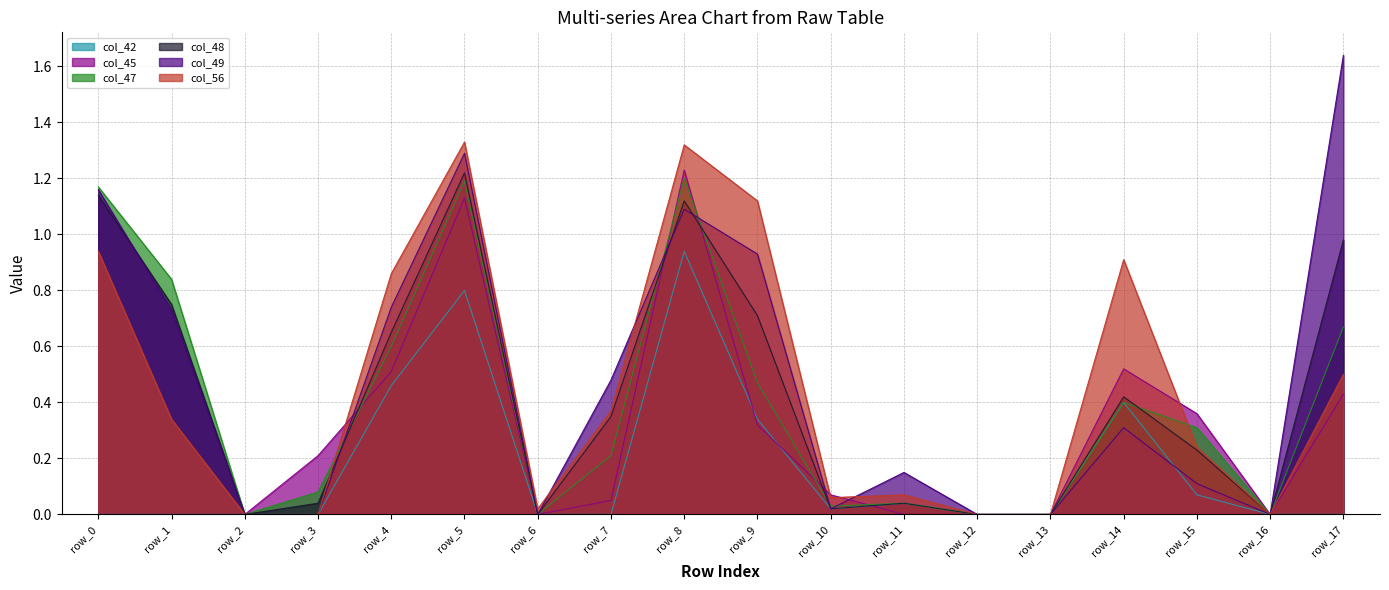

What are all the series names shown in the legend?

col_42, col_45, col_47, col_48, col_49, col_56